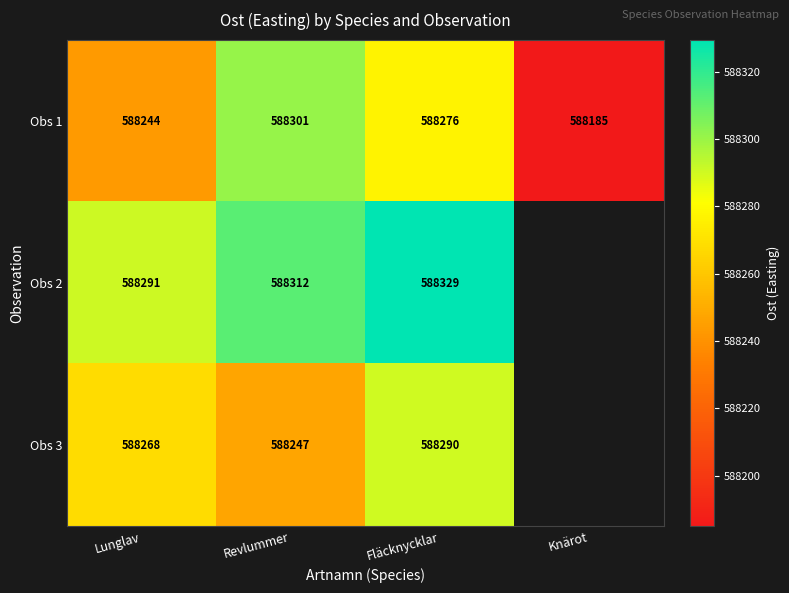

What is the total value across all series at Revlummer?

1764860.0